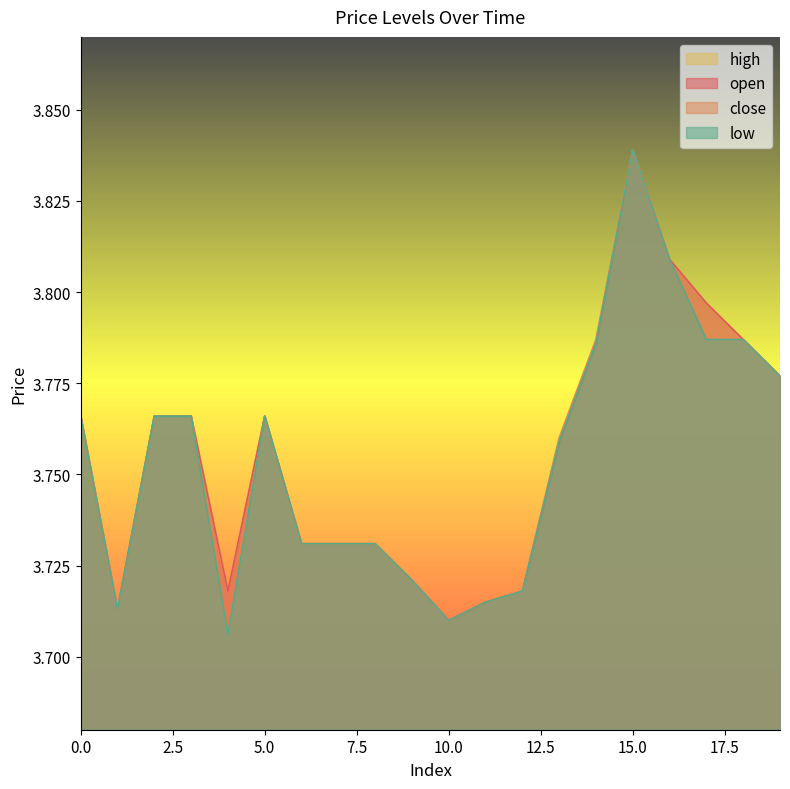

The value of close at 9 is 3.7. True or false?

True